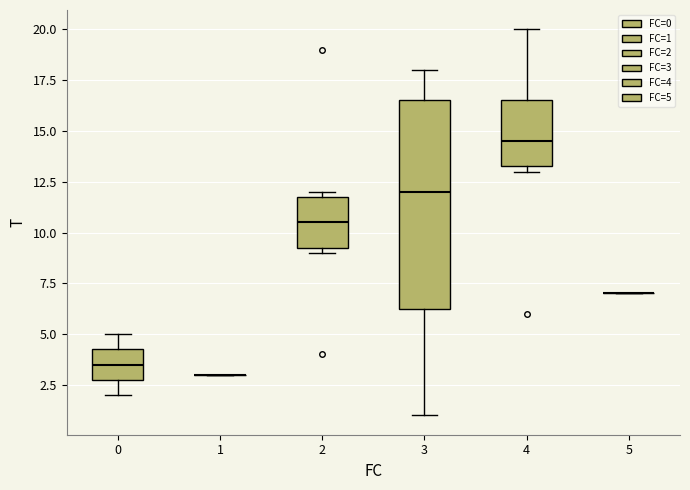

Reading left to right, transcribe this box plot: for each box, give where its median line is, the range the box spans, and where its two whiskers end, as read against the y-axis. The values are not printed on the chart, so give them approximately, as read against the axis.

0: median 3.5, box 3.0 to 4.5, whiskers 2.0 to 5.0
1: box collapsed to a line at 3.0, whiskers 3.0 to 3.0
2: median 10.5, box 9.5 to 12.0, whiskers 9.0 to 12.0 (just above the box's upper edge)
3: median 12.0, box 6.5 to 16.5, whiskers 1.0 to 18.0
4: median 14.5, box 13.5 to 16.5, whiskers 13.0 to 20.0
5: box collapsed to a line at 7.0, whiskers 7.0 to 7.0